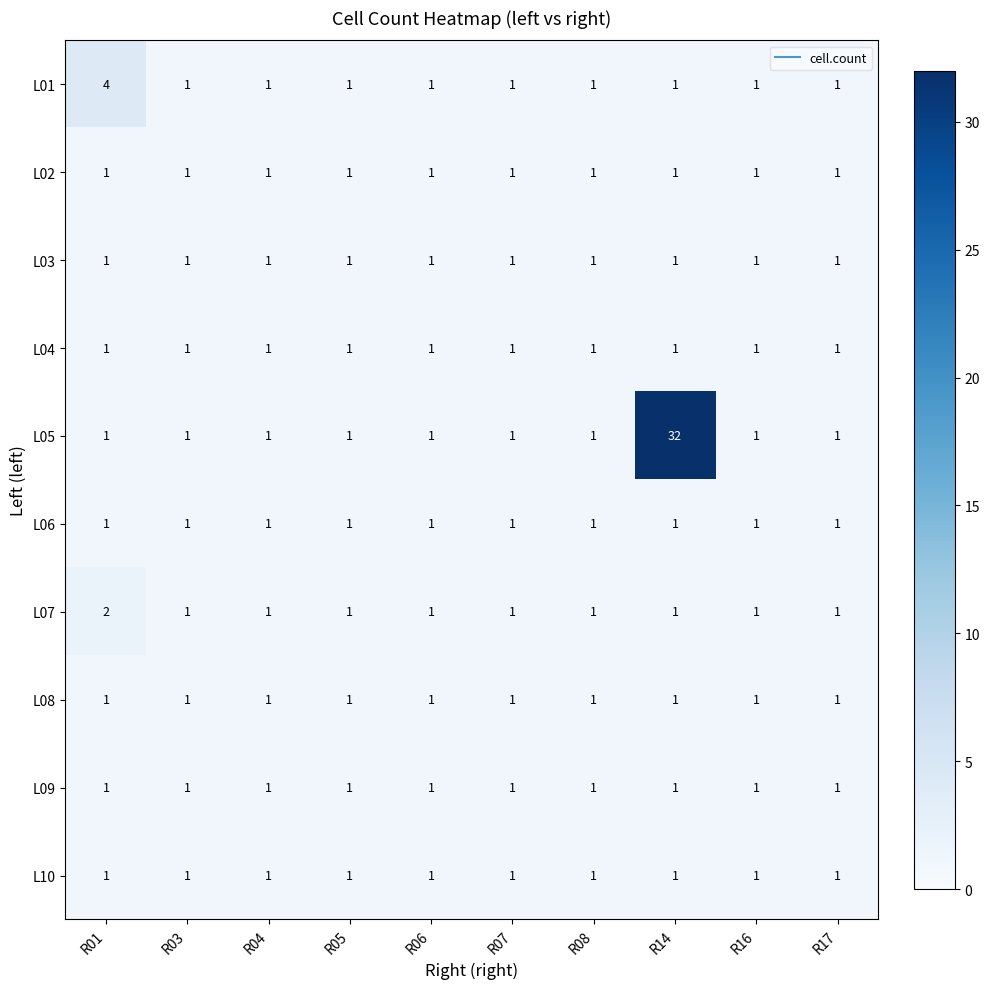

Which category has the highest value across all series?

R14